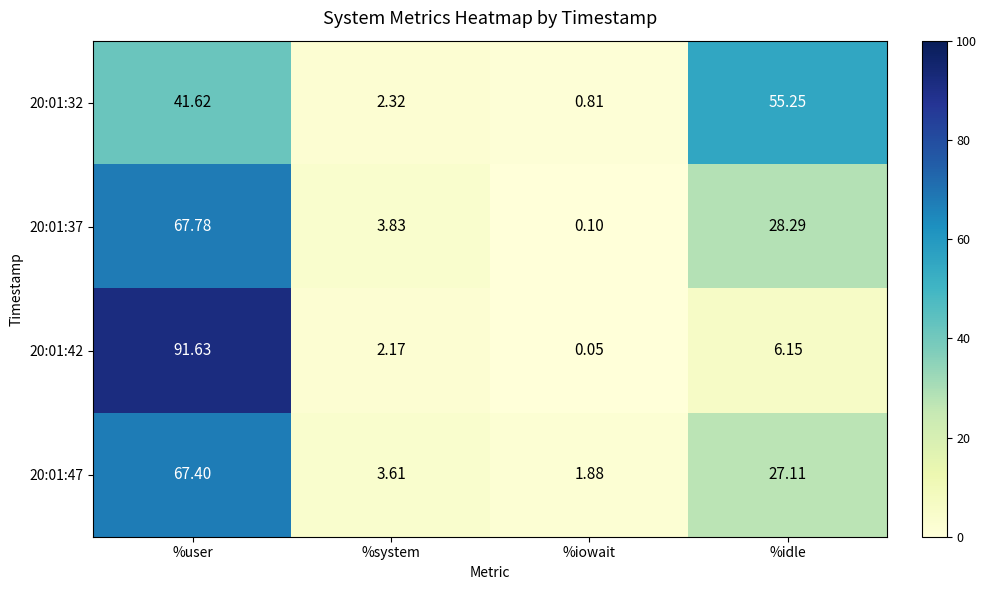

List the labels in order of 20:01:37 value, smallest first.

%iowait, %system, %idle, %user